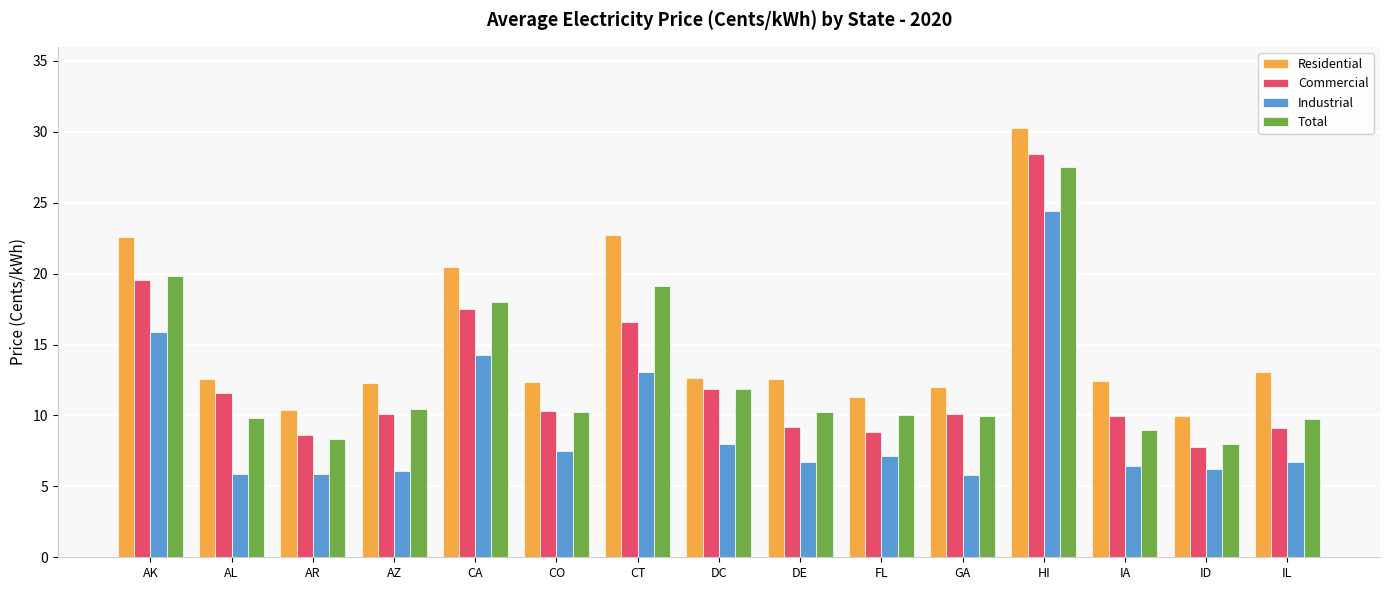

Count the number of categories in the chart.

15